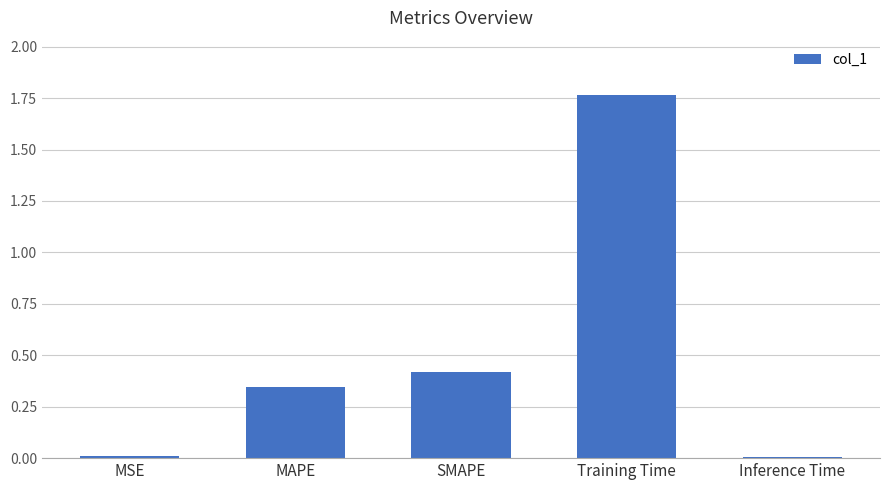

Which category has the highest value across all series?

Training Time